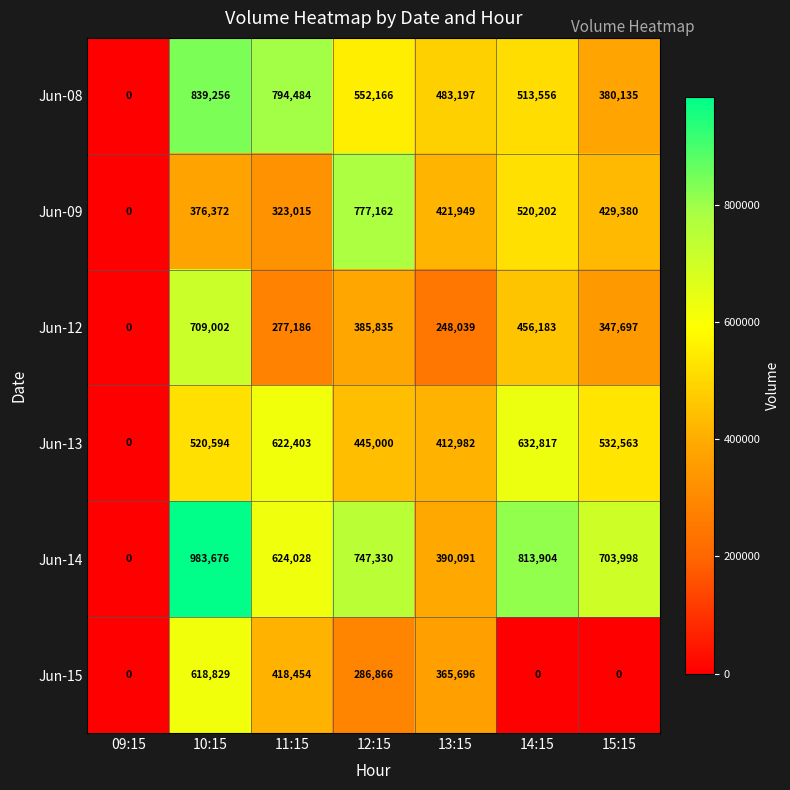

Rank the series at 11:15 from highest to lowest value.

Jun-08, Jun-14, Jun-13, Jun-15, Jun-09, Jun-12